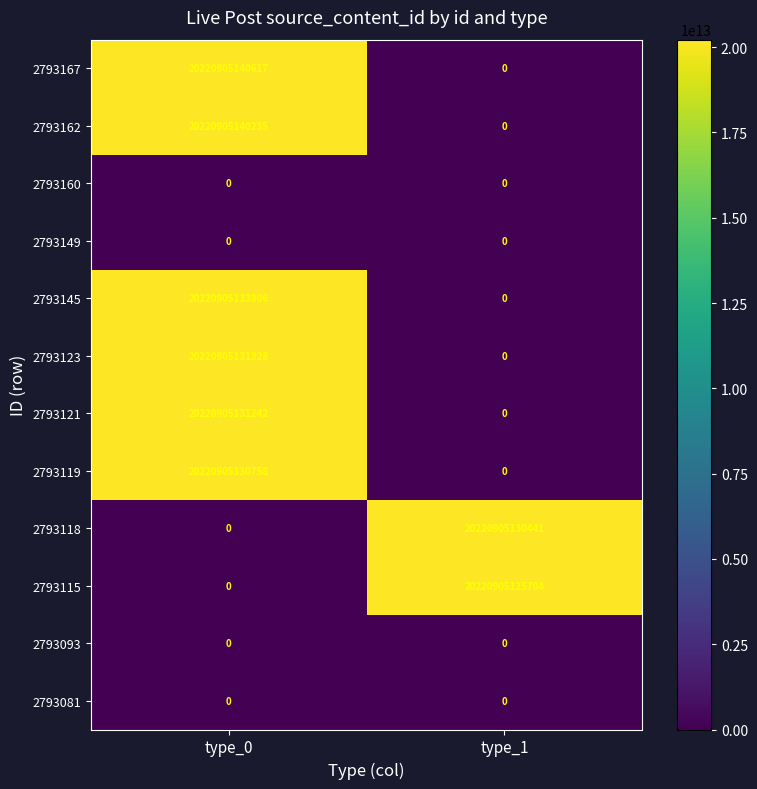

Is it true that 2793123 equals 20220905131328 at type_0?

True